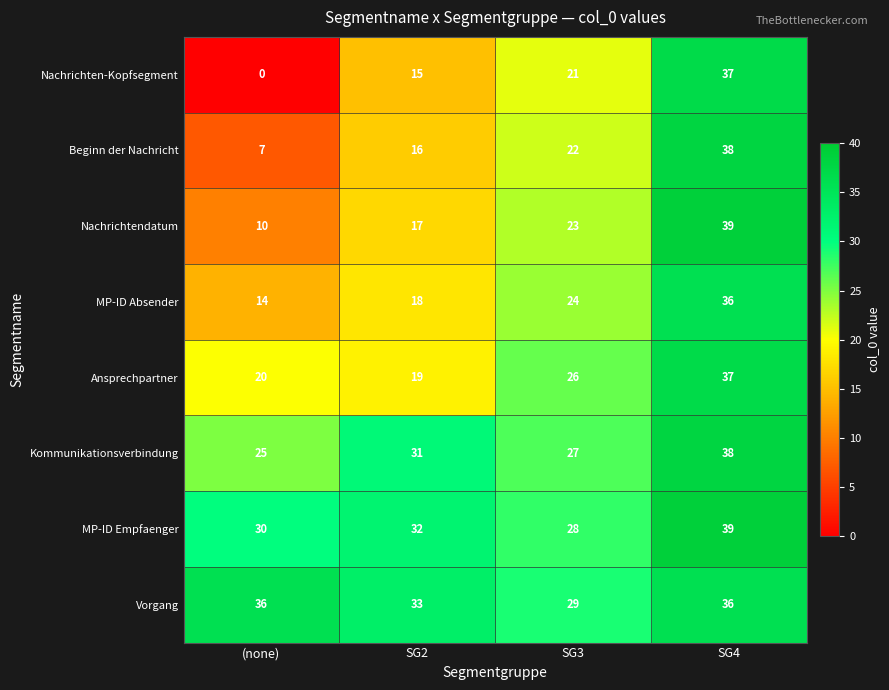

The MP-ID Absender series shows 36 at SG3. True or false?

False